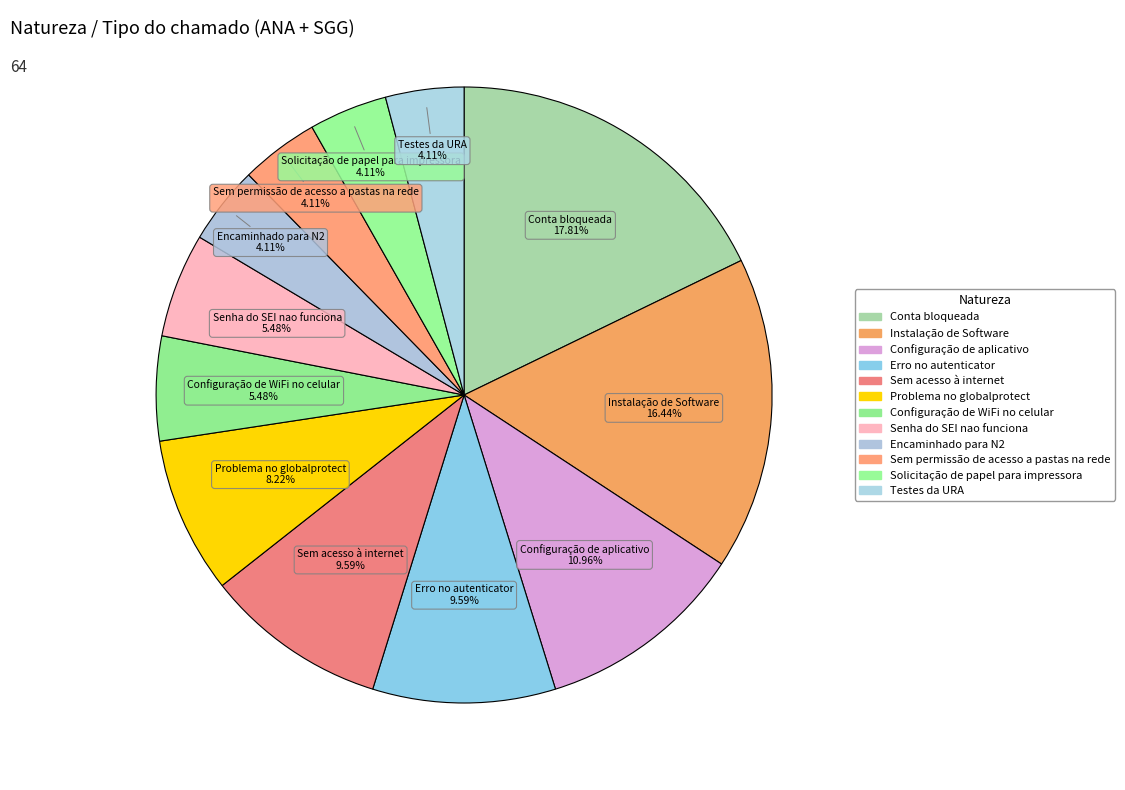

To the nearest percent, what is the average slice percentage?

8%